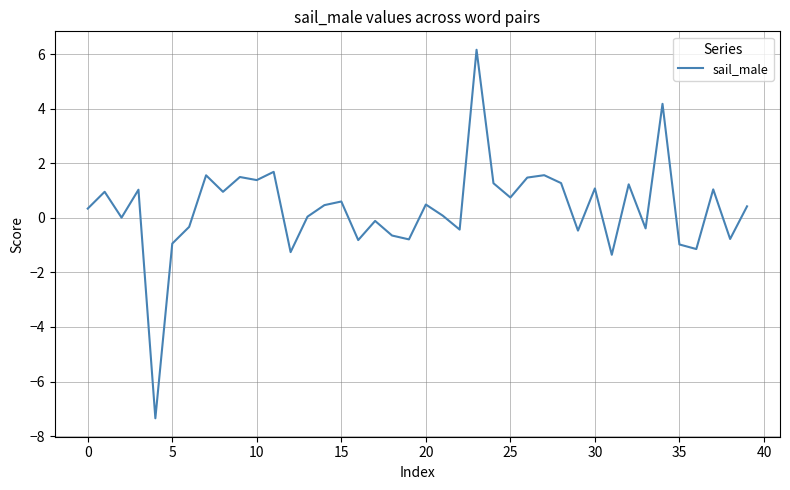

What is the difference between the maximum and minimum values?

13.5